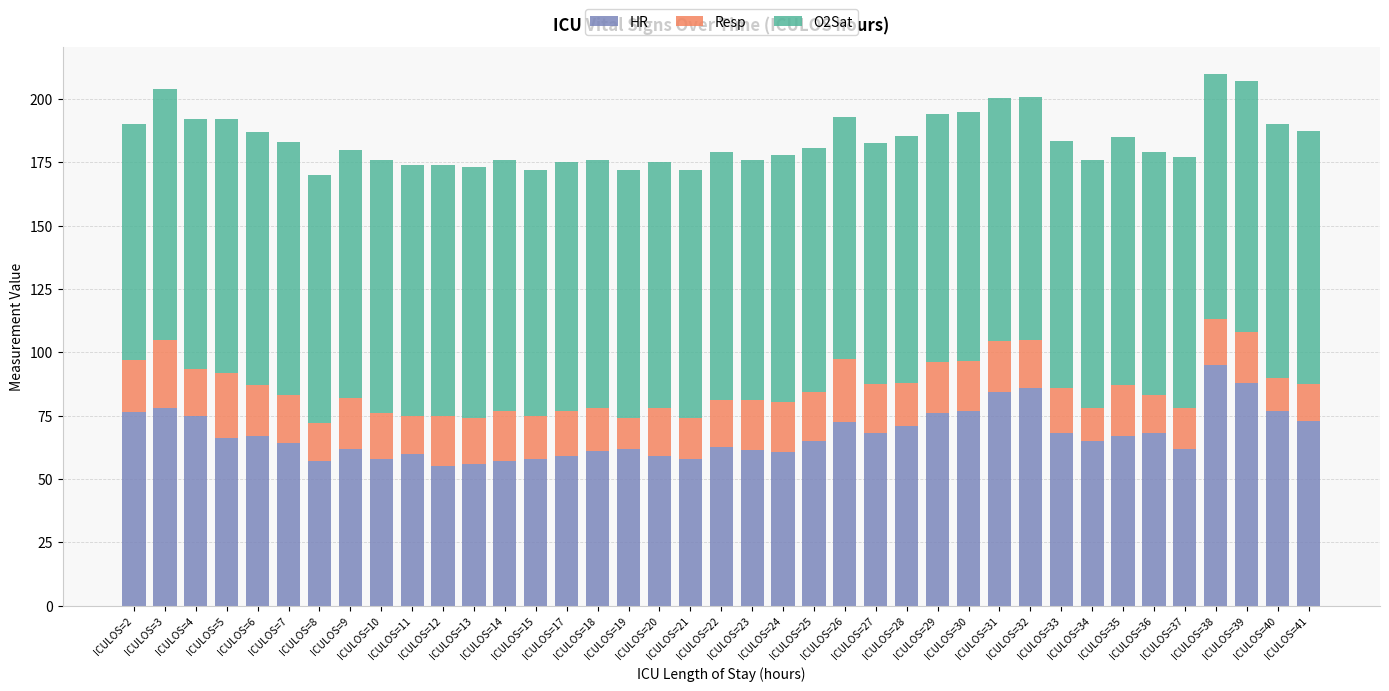

What is the sum of all HR values?

2636.0